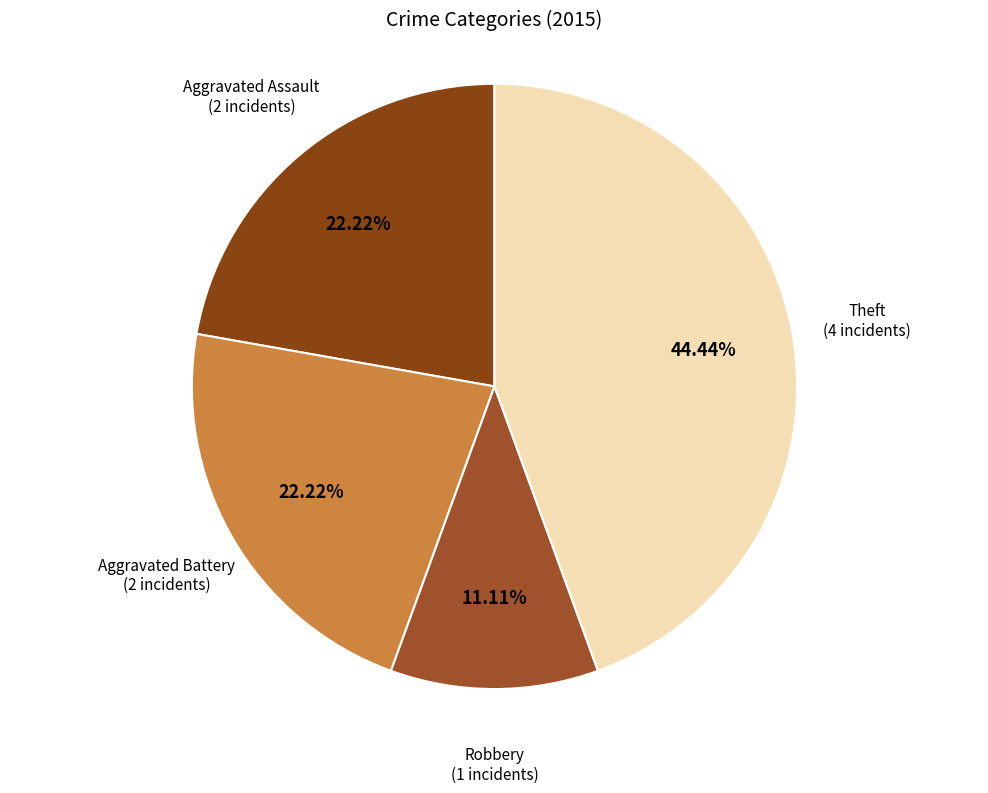

What is the smallest slice in the pie chart?

Robbery